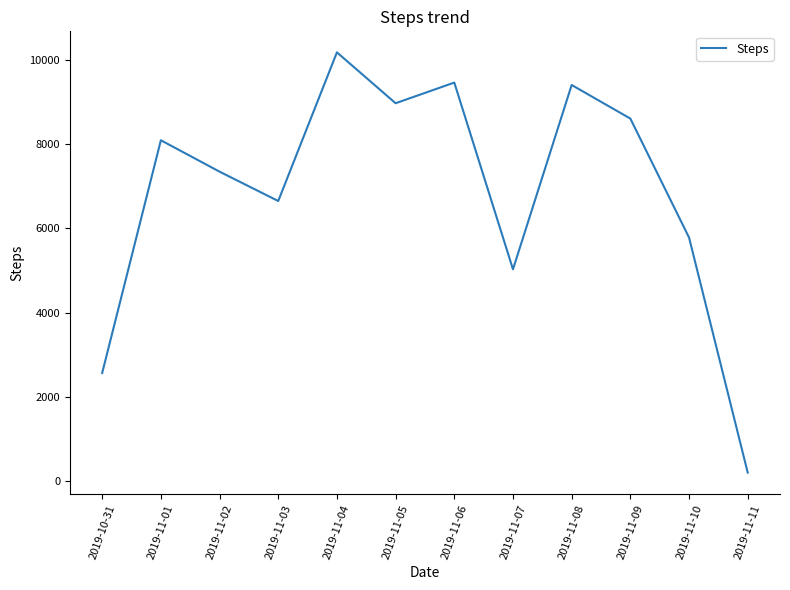

The chart shows a value of 1926 at 2019-11-01. True or false?

False